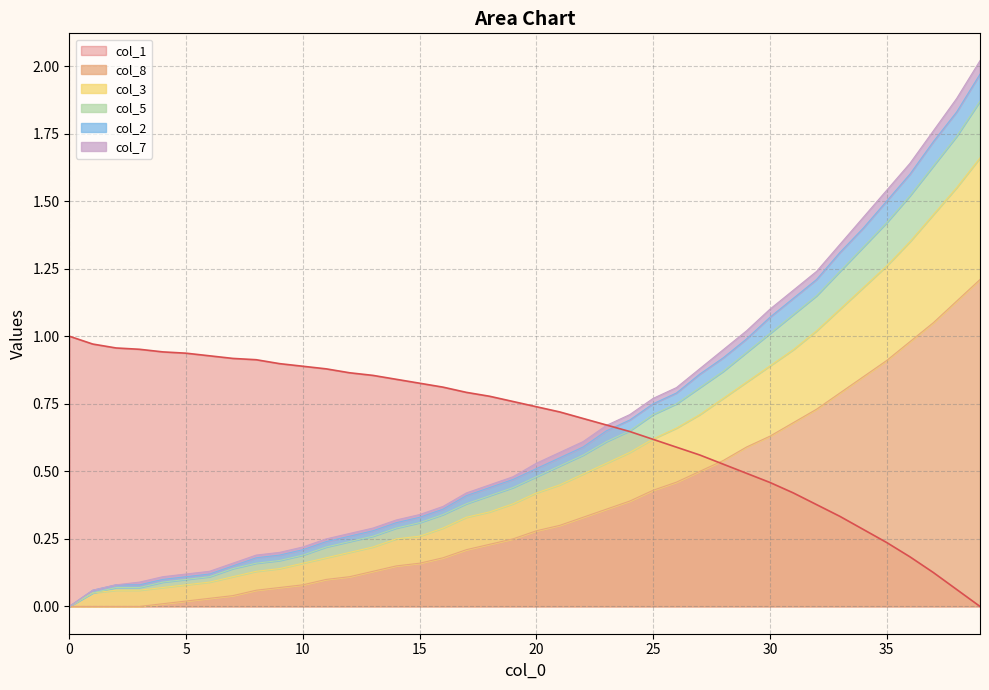

Which has a higher value, 20 or 15?

15